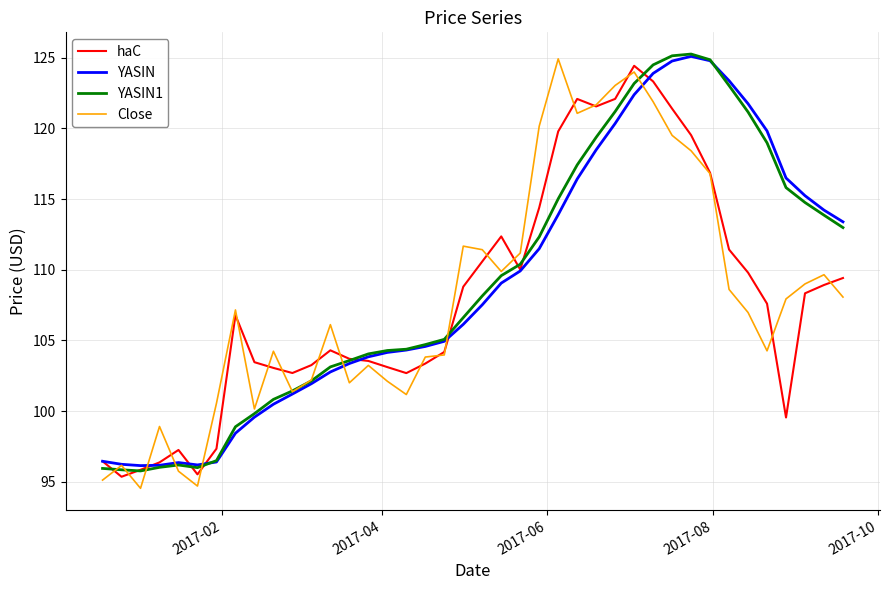

What is the average value of the YASIN series?

109.1